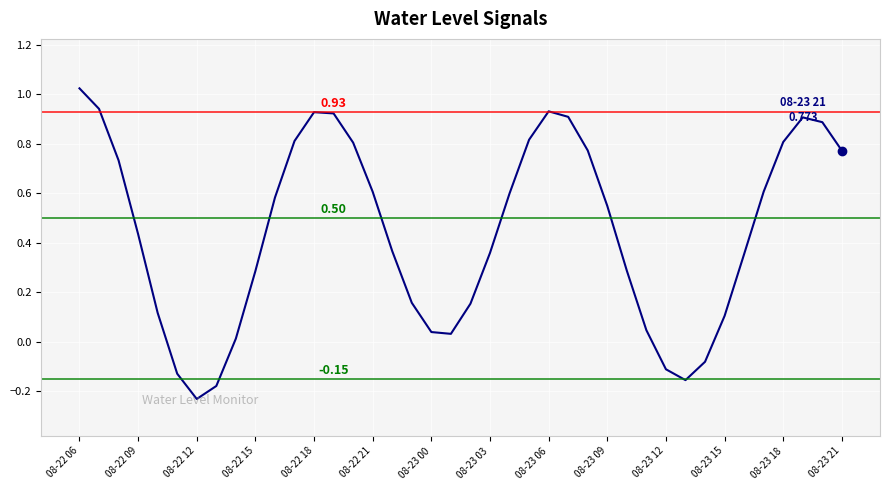

What is the difference between the maximum and minimum values?

1.3